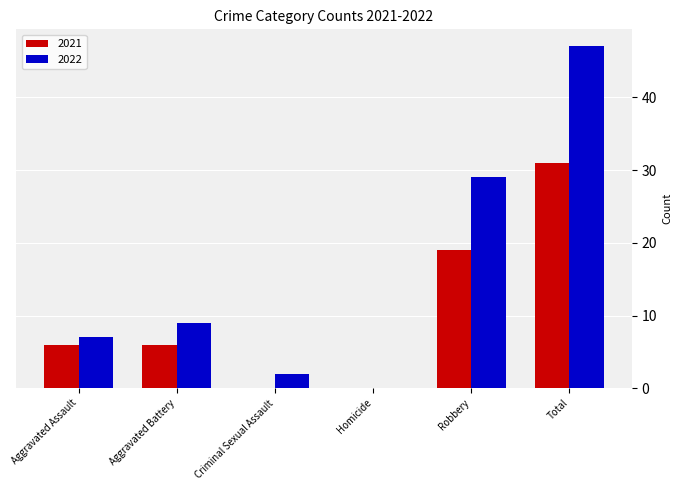

Which category has the highest value in the 2022 series?

Total